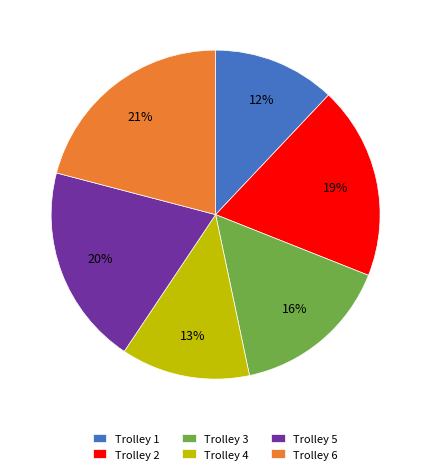

The Trolley 5 slice represents 20% of the pie. True or false?

True